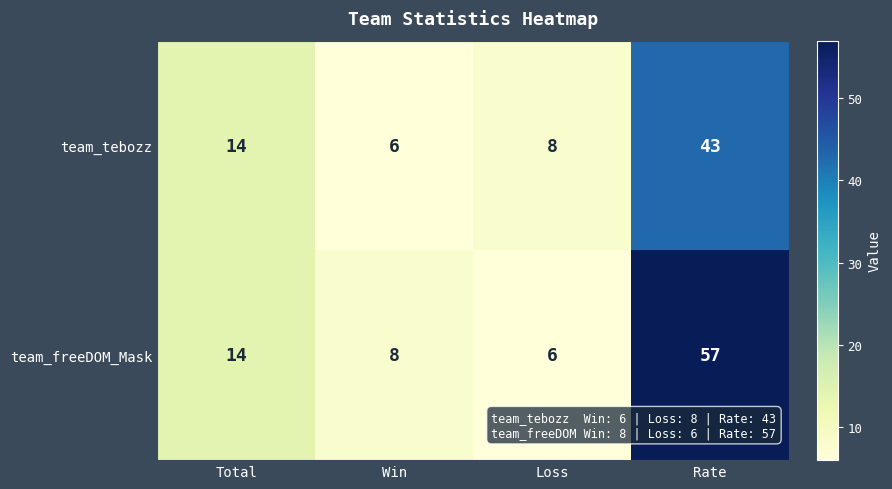

What is the smallest value displayed?

6